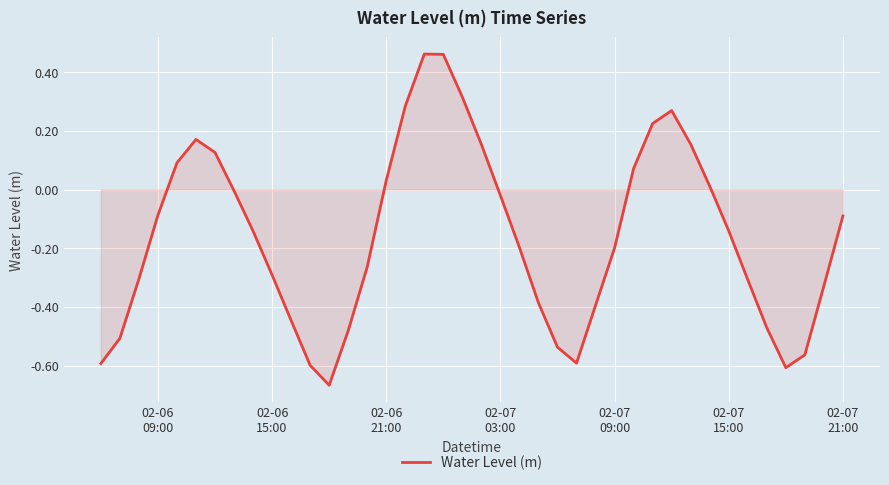

What is the greatest value displayed?

0.5